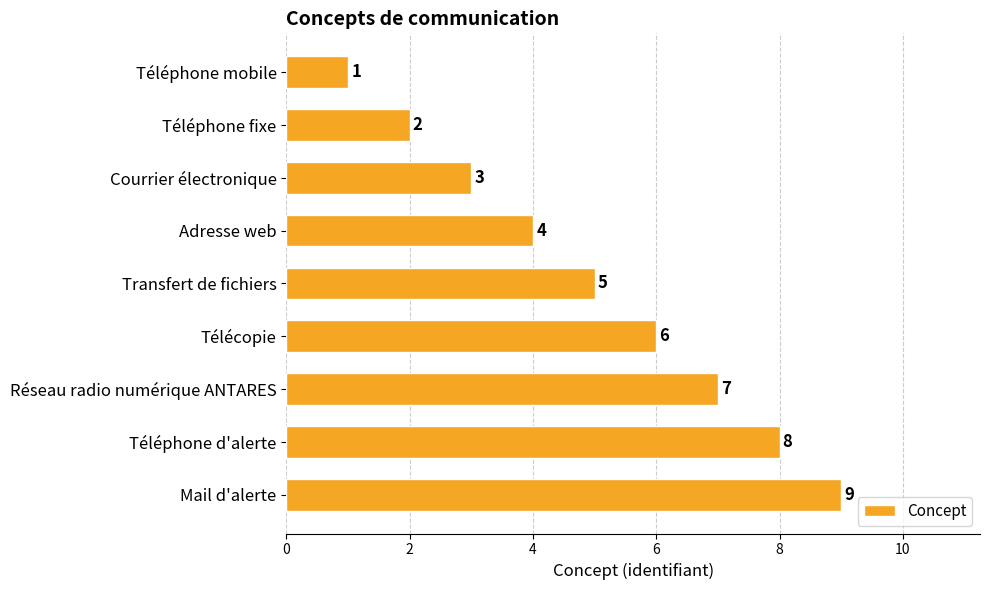

How many series are shown in this chart?

1